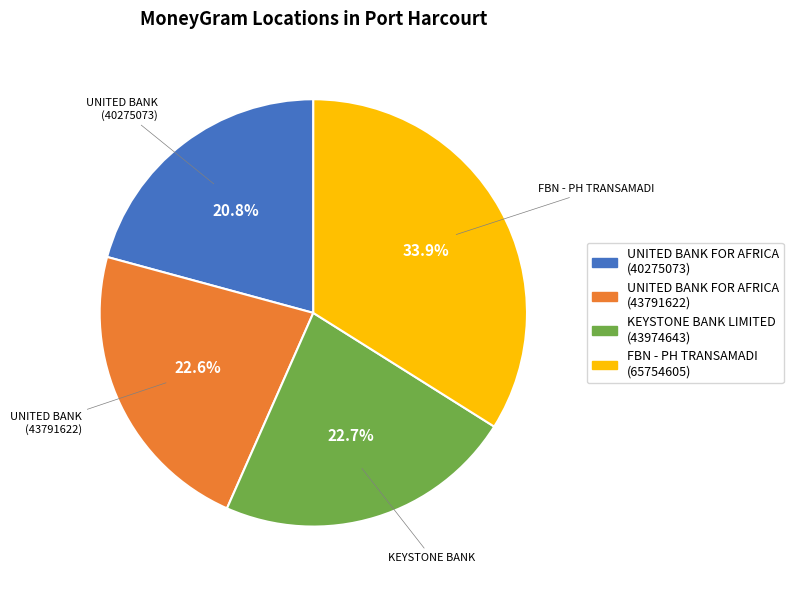

The KEYSTONE BANK LIMITED (43974643) slice represents 23% of the pie. True or false?

True